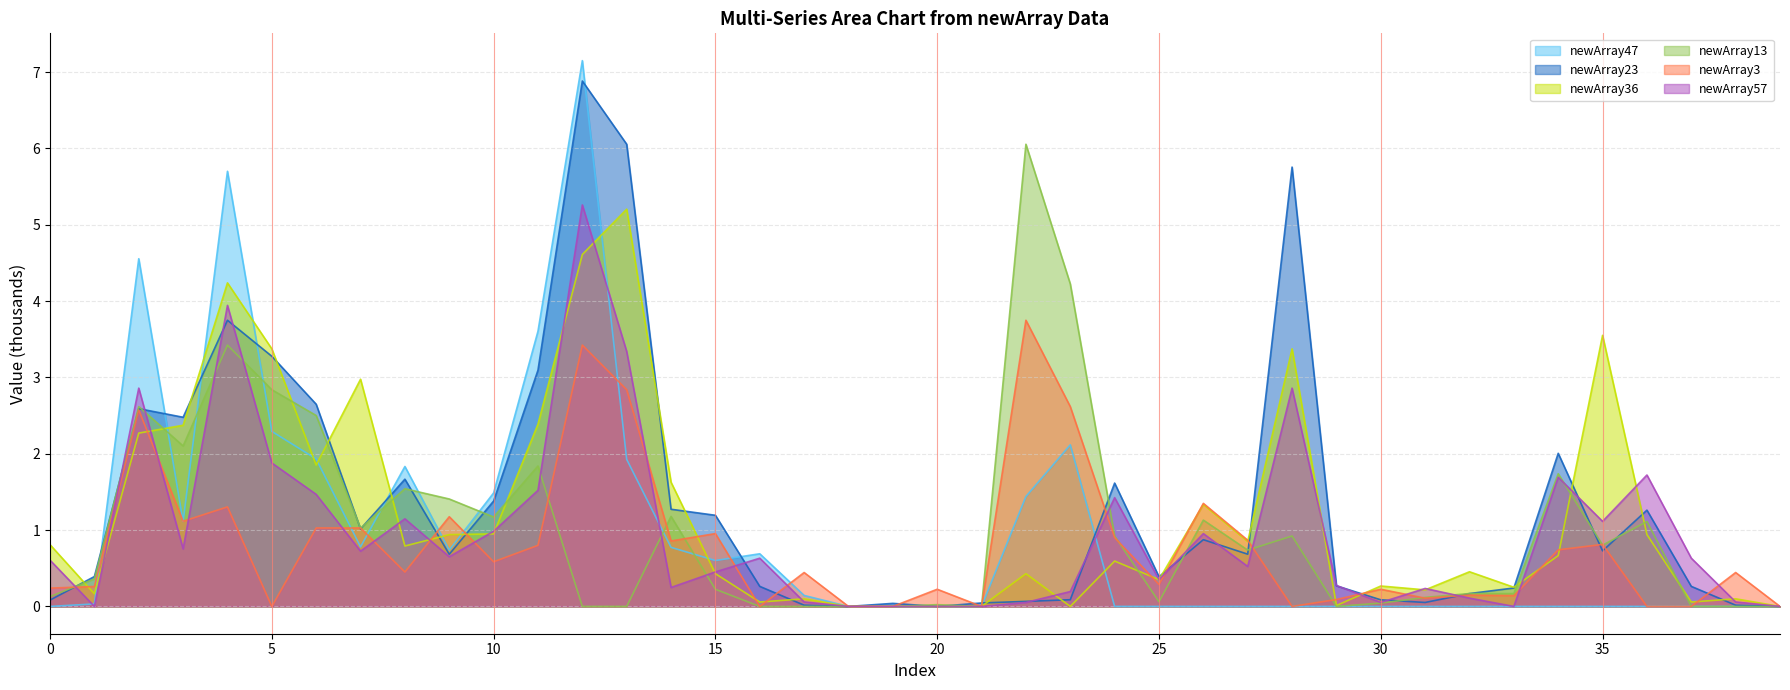

Read the newArray3 line value at 22.

3.7